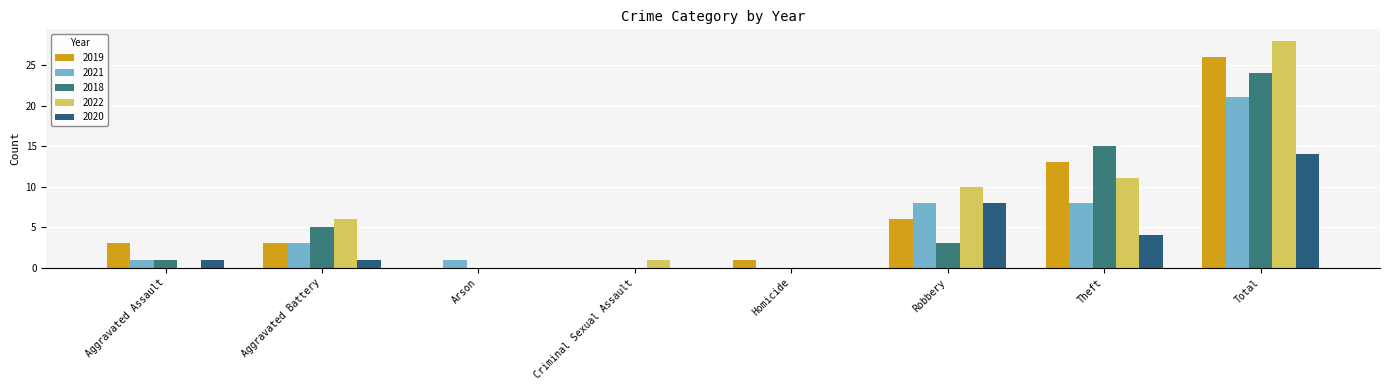

Which series has the largest range (max minus min)?

2022